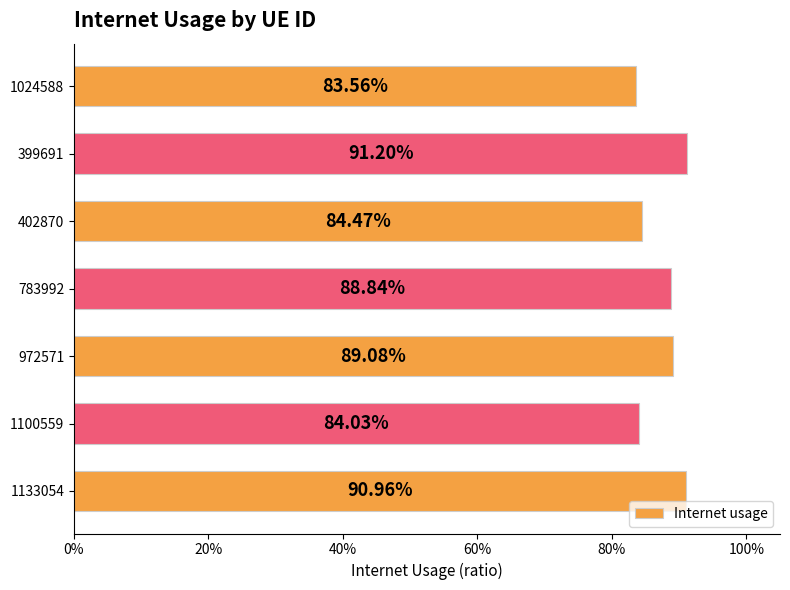

What is the smallest value displayed?

0.8